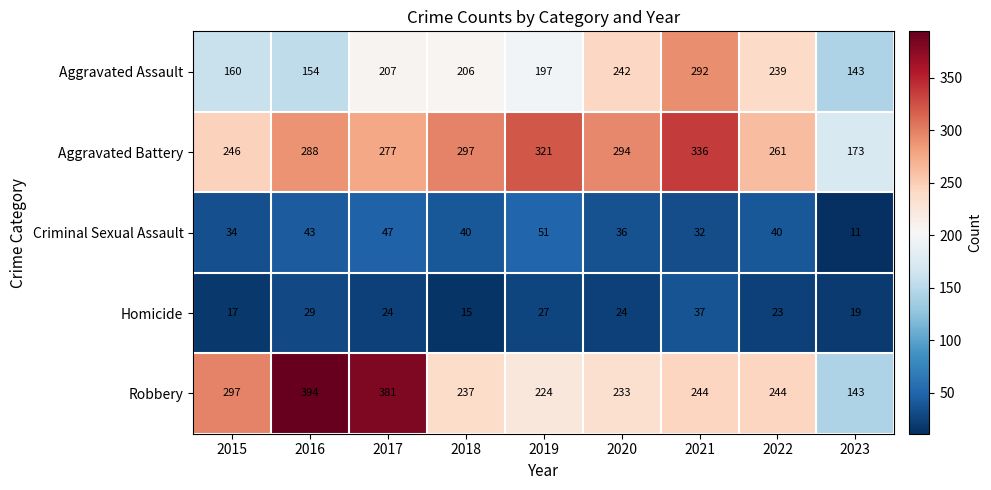

Which series has the largest total across all categories?

Aggravated Battery